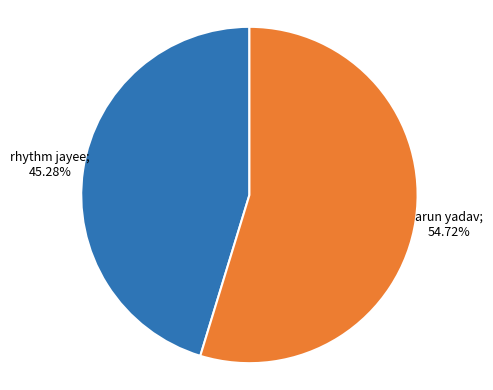

Is there a majority slice in this chart?

Yes